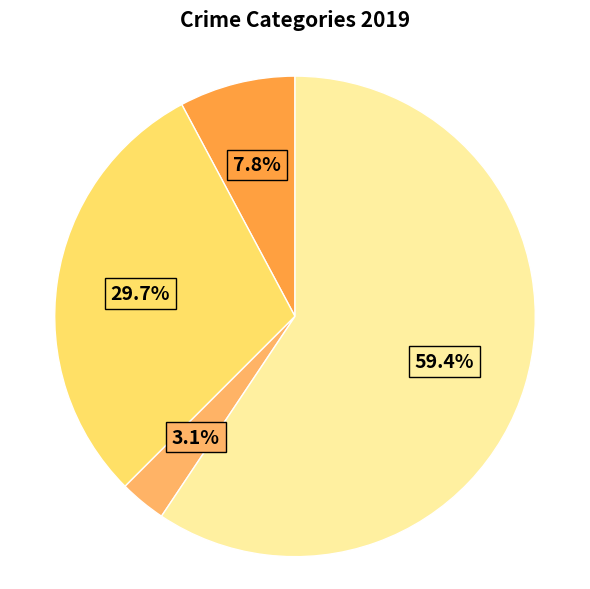

Does any single category account for the majority?

Yes